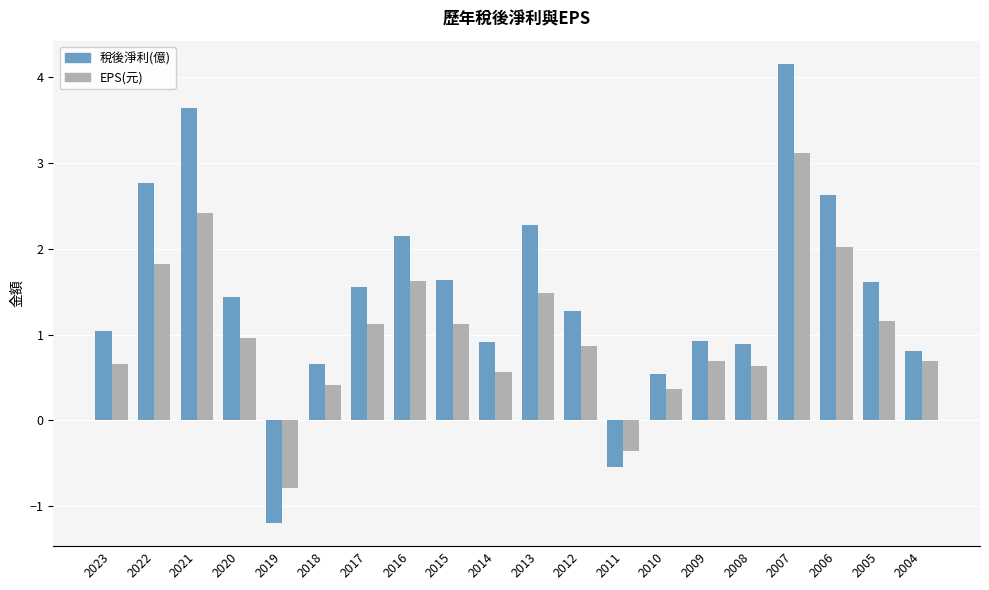

Between 2015 and 2006, which series saw the biggest shift?

稅後淨利(億)